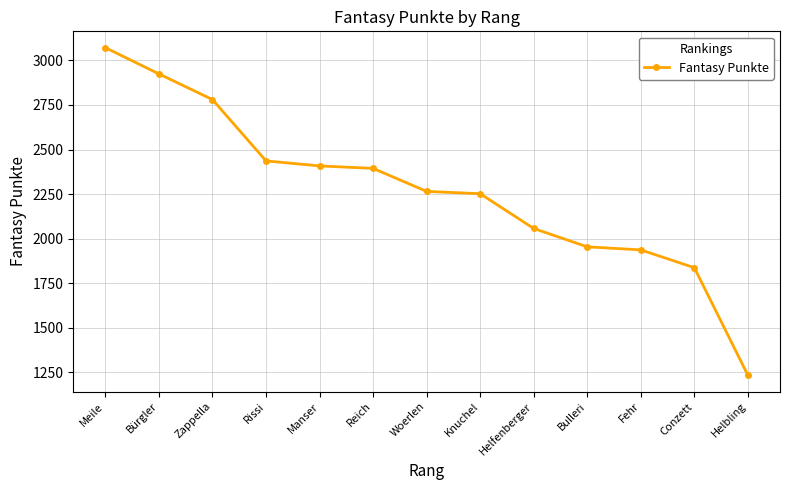

At which label does the data first exceed 2265?

Meile